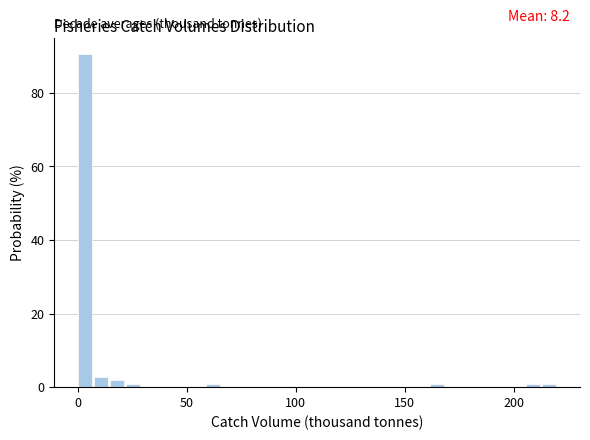

Around what value on the x-axis is the tallest bar? Give the approximate position of its centre, as read against the axis.

5